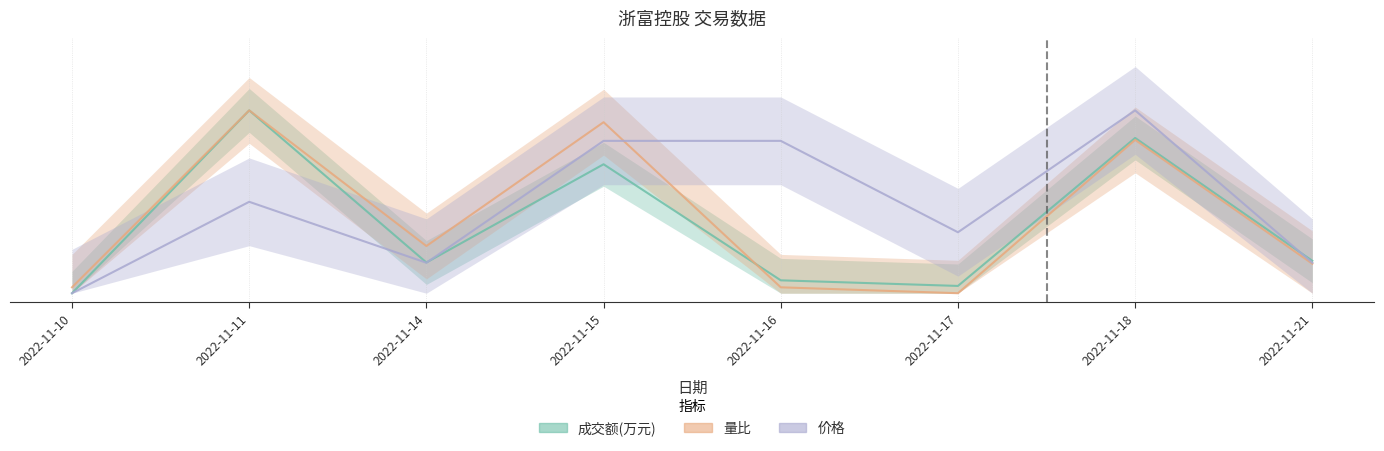

What is the average value of the 成交额(万元) series?

0.4